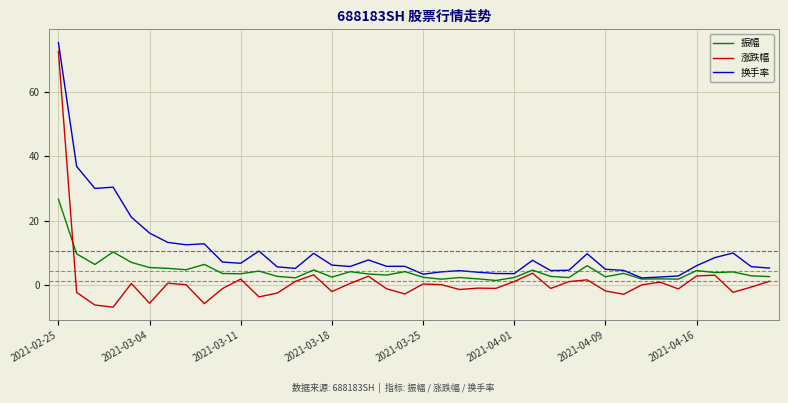

How many series are shown in this chart?

3